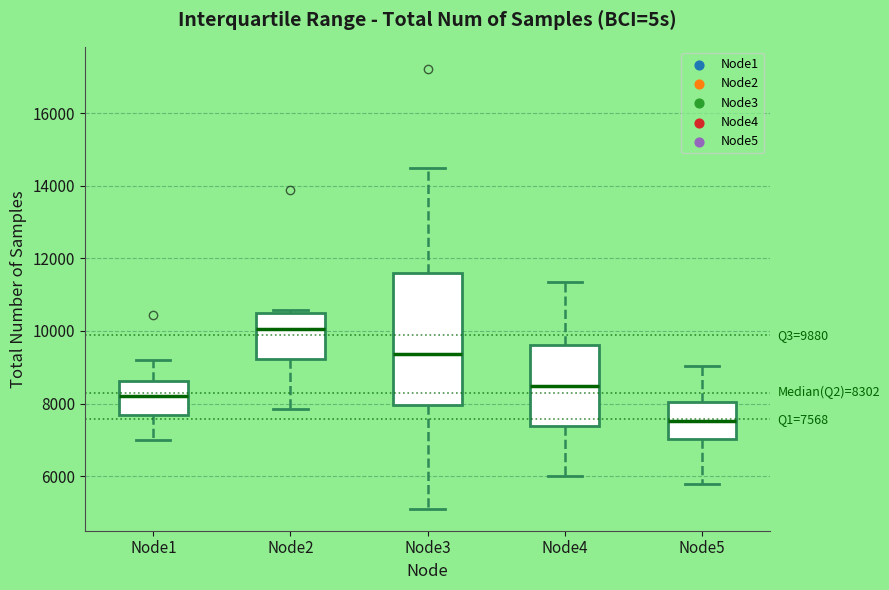

Which box's median line is the lowest?

Node5